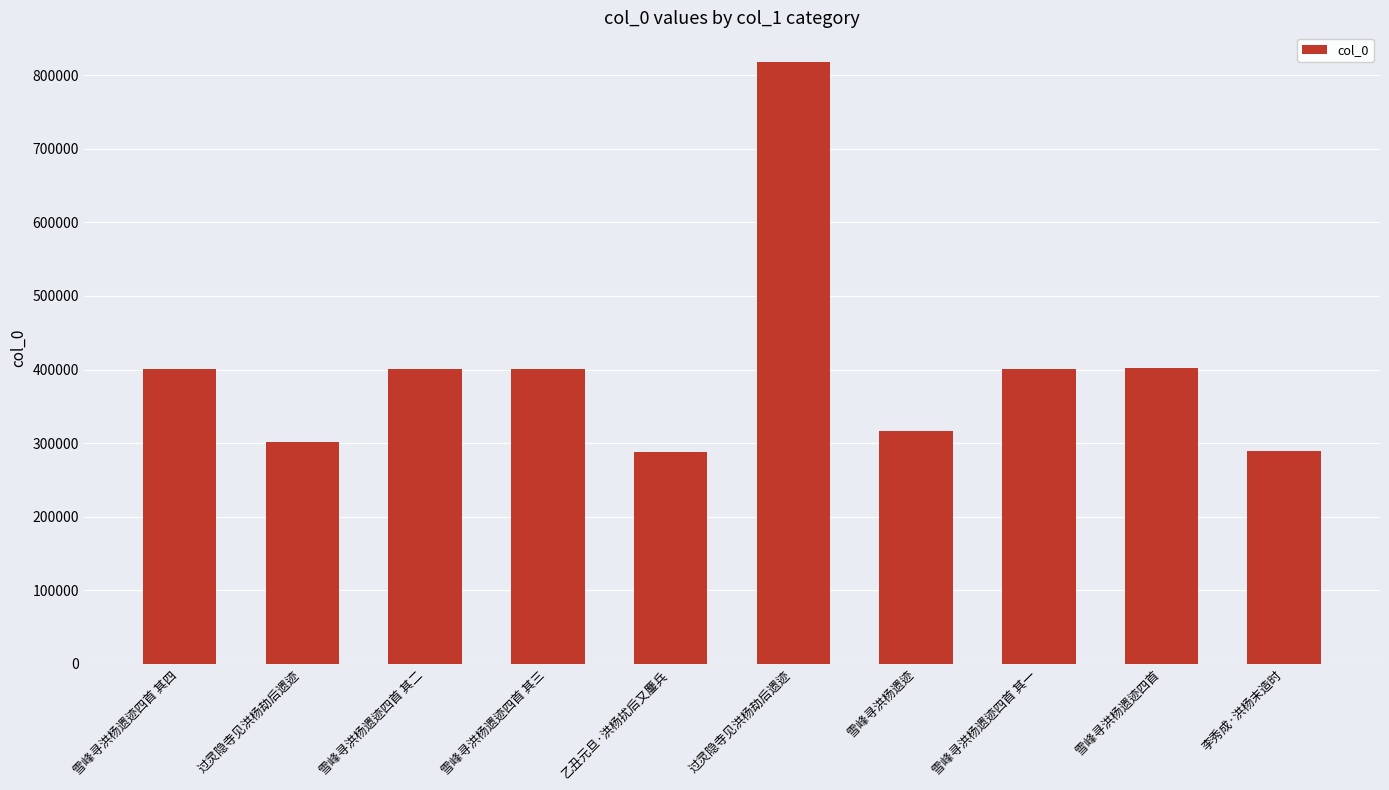

The chart shows a value of 258105 at 过灵隐寺见洪杨劫后遗迹. True or false?

False